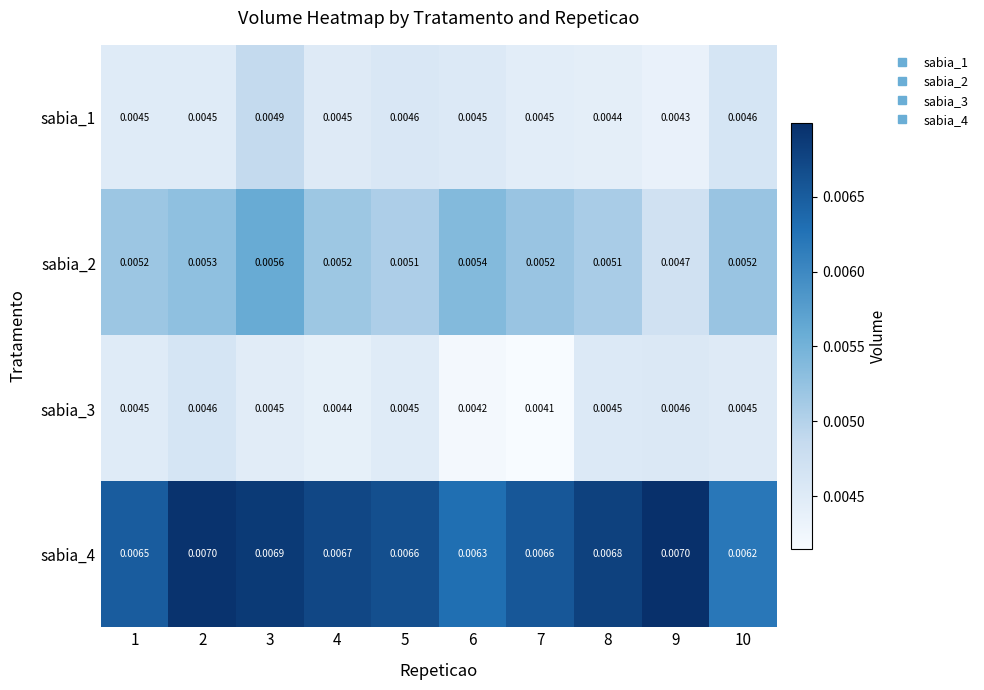

At which category is the sum across all series the highest?

3